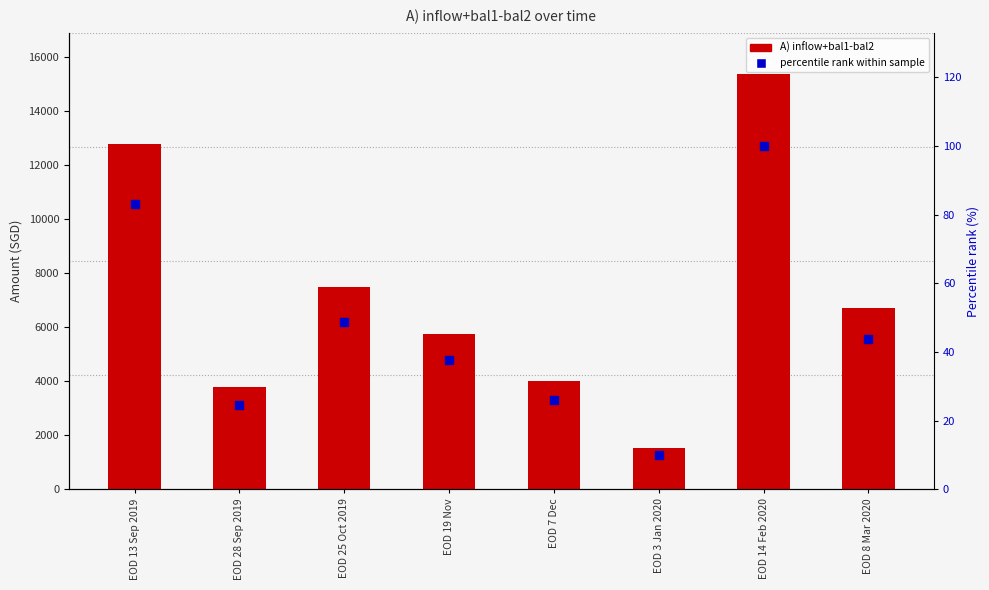

What is the sum of all A) inflow+bal1-bal2 values?

57399.3